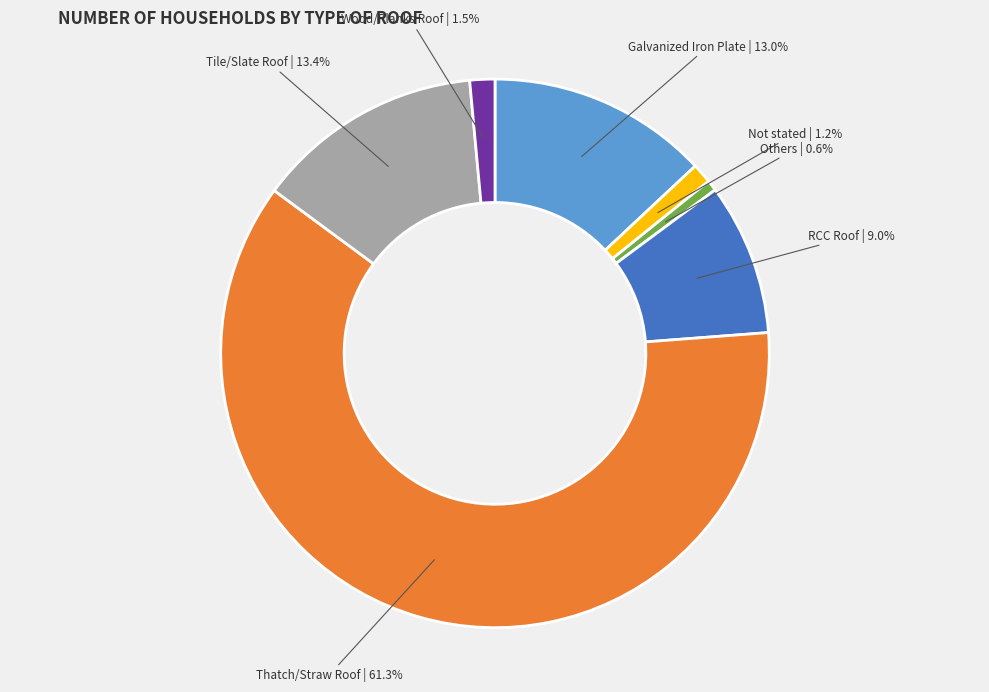

What is the ratio of the value at Tile/Slate Roof to the value at Galvanized Iron Plate?

1.0